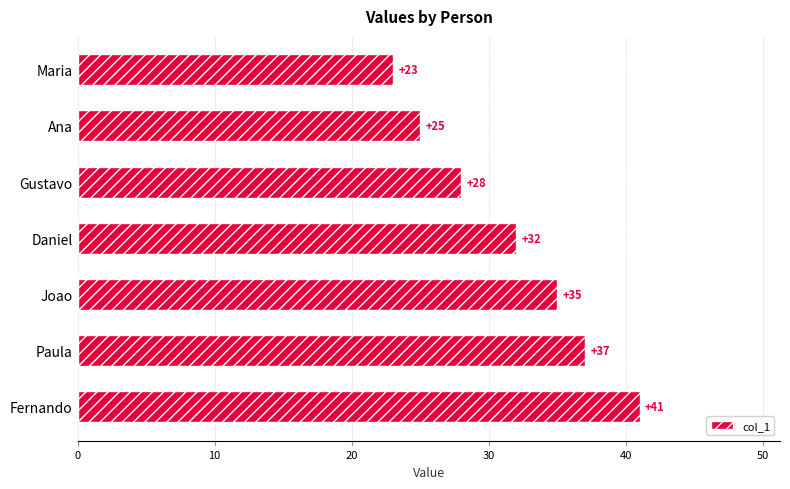

The value at Paula is 55. True or false?

False